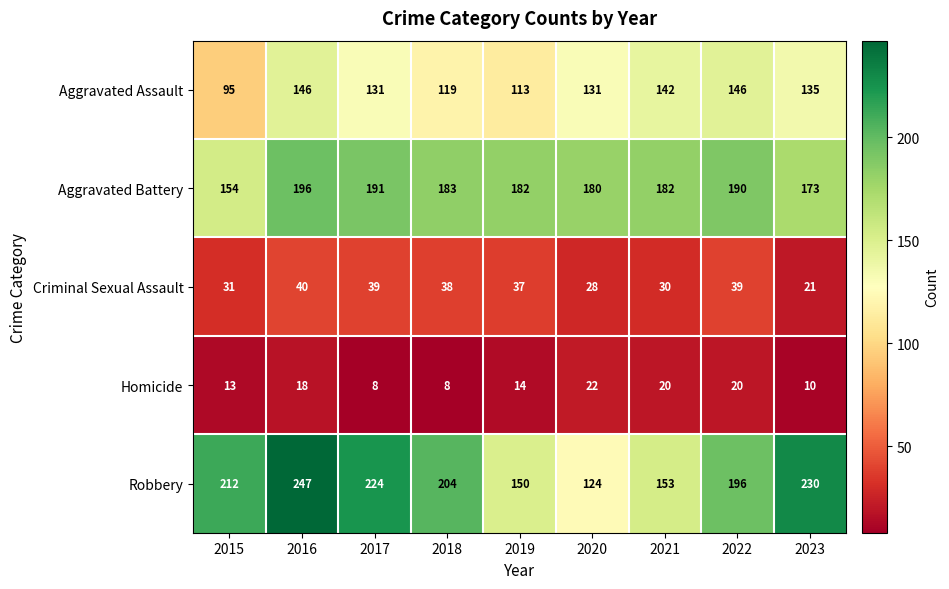

How many distinct data groups are displayed?

5